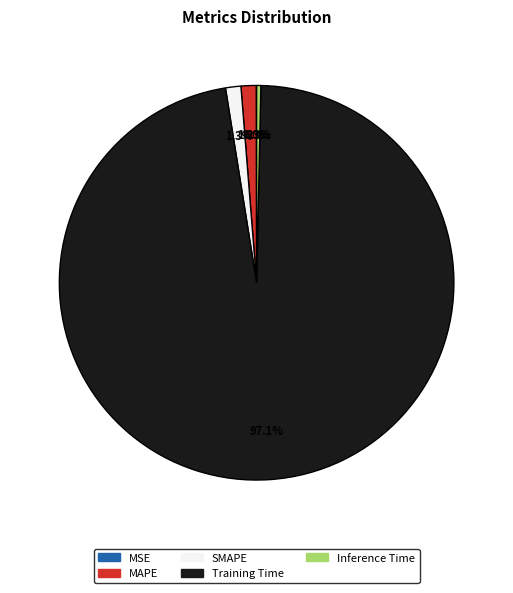

What is the largest slice in the pie chart?

Training Time